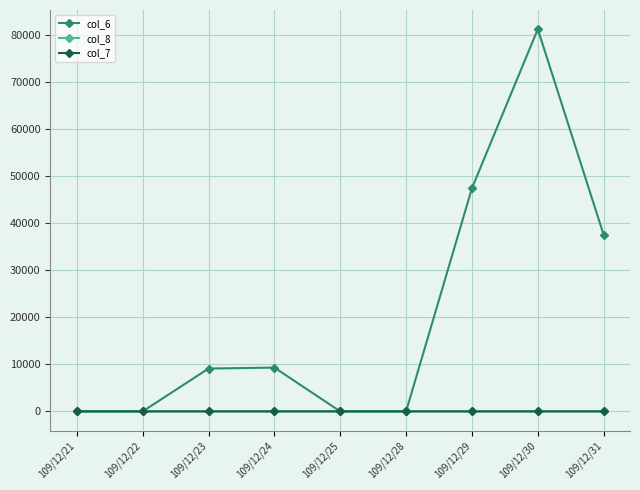

Which series has the largest total across all categories?

col_6